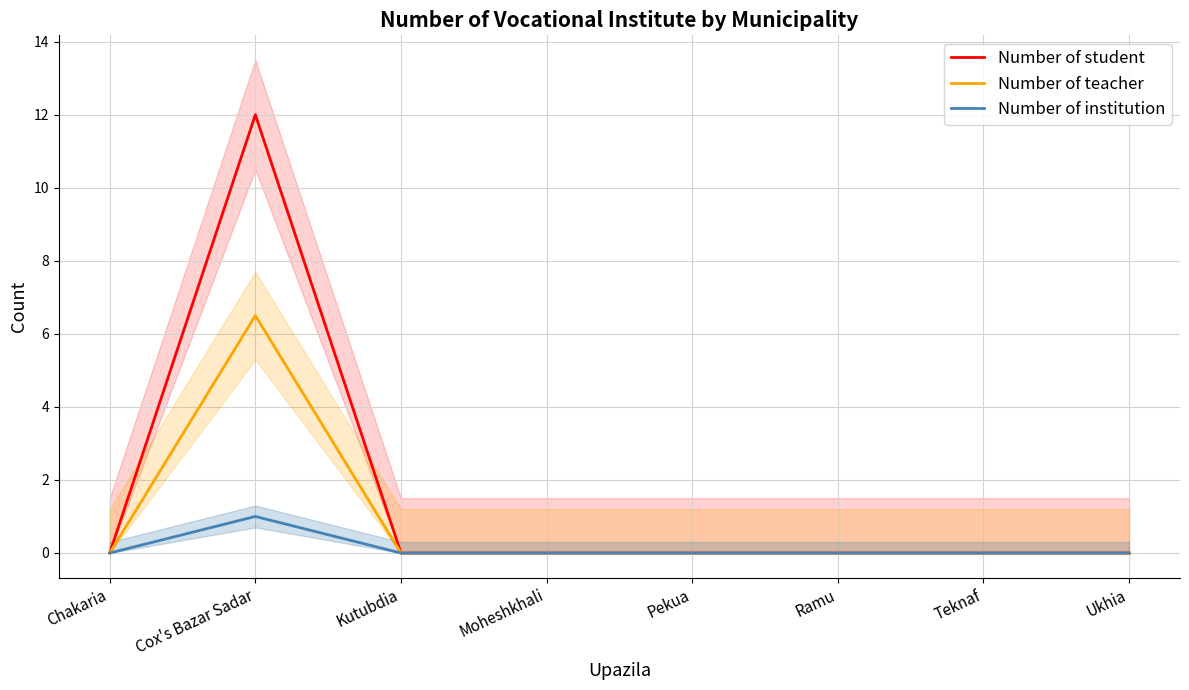

Where is Number of institution nearest to the value 0?

Chakaria